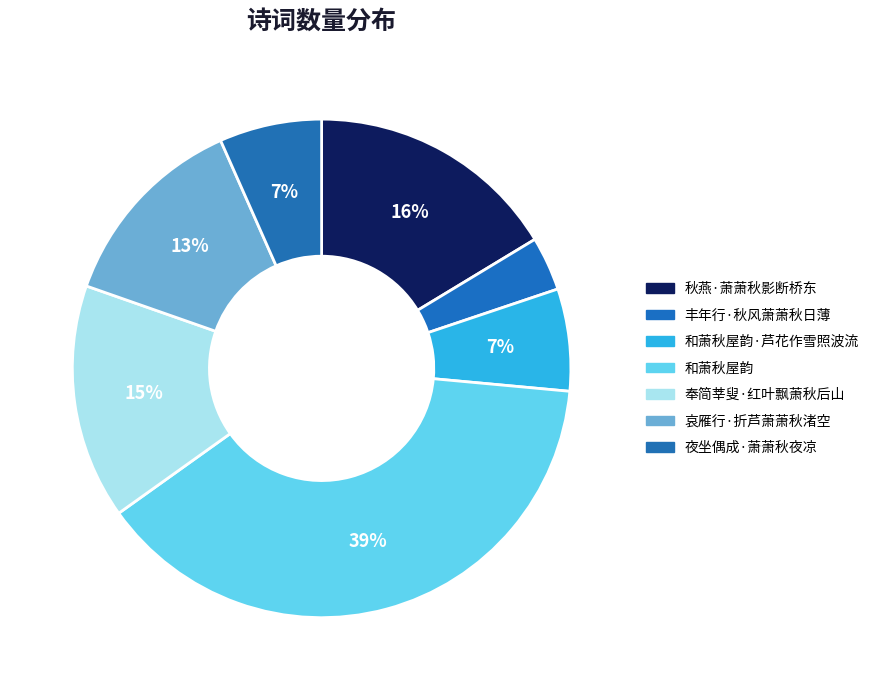

To the nearest percent, what is the difference between the largest and smallest slice percentages?

35%